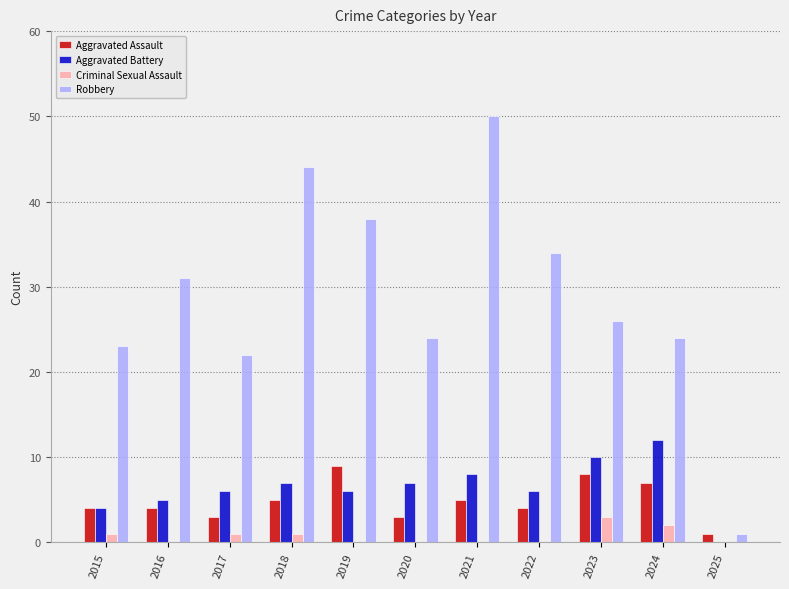

Reading left to right, what are all the values shown in this chart?

Aggravated Assault: 2015=4	2016=4	2017=3	2018=5	2019=9	2020=3	2021=5	2022=4	2023=8	2024=7	2025=1
Aggravated Battery: 2015=4	2016=5	2017=6	2018=7	2019=6	2020=7	2021=8	2022=6	2023=10	2024=12	2025=0
Criminal Sexual Assault: 2015=1	2016=0	2017=1	2018=1	2019=0	2020=0	2021=0	2022=0	2023=3	2024=2	2025=0
Robbery: 2015=23	2016=31	2017=22	2018=44	2019=38	2020=24	2021=50	2022=34	2023=26	2024=24	2025=1